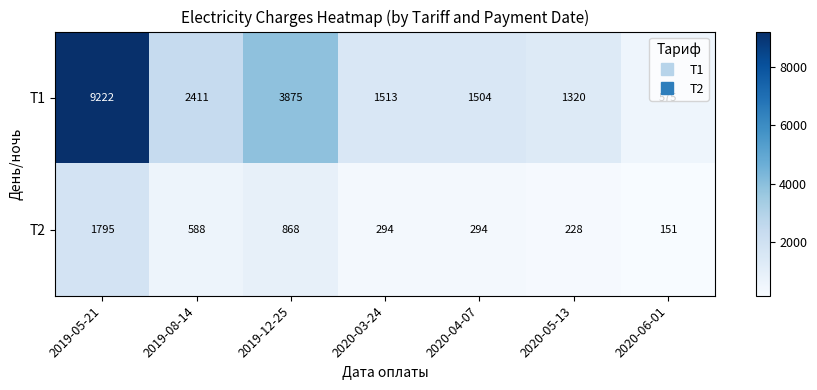

Count the number of data series in this chart.

2